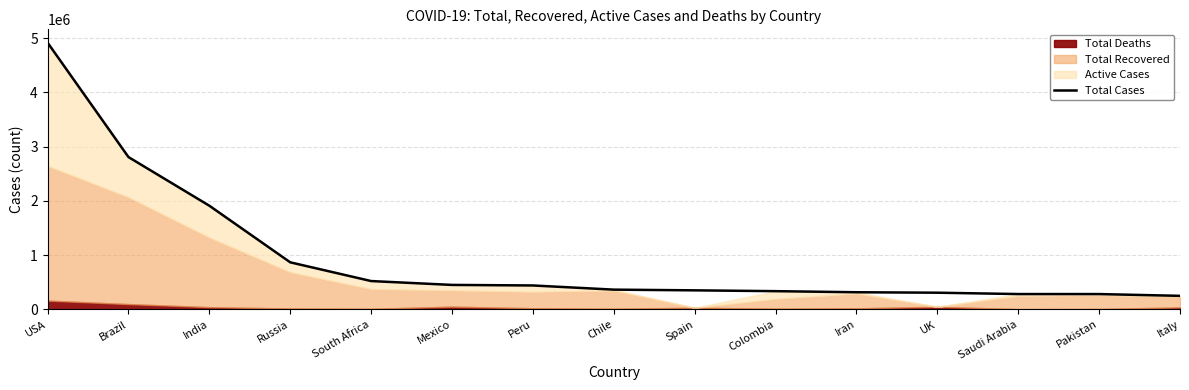

What is the lowest value of the Total Cases series?

248419